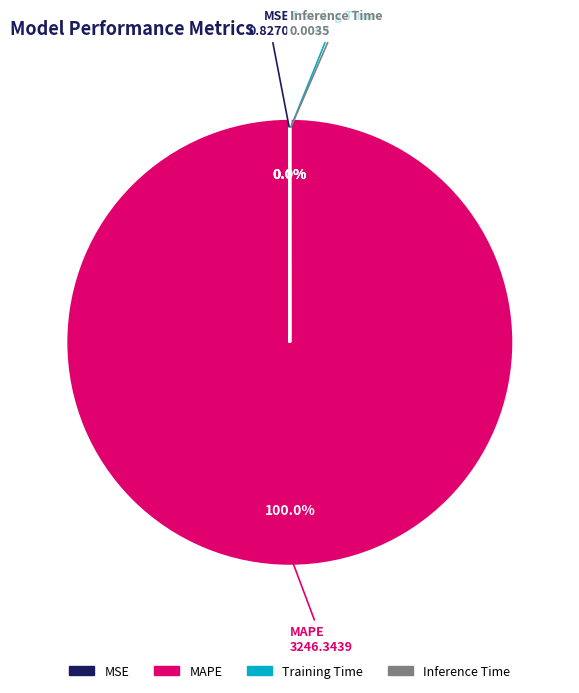

Does MAPE account for over 50% of the chart?

Yes